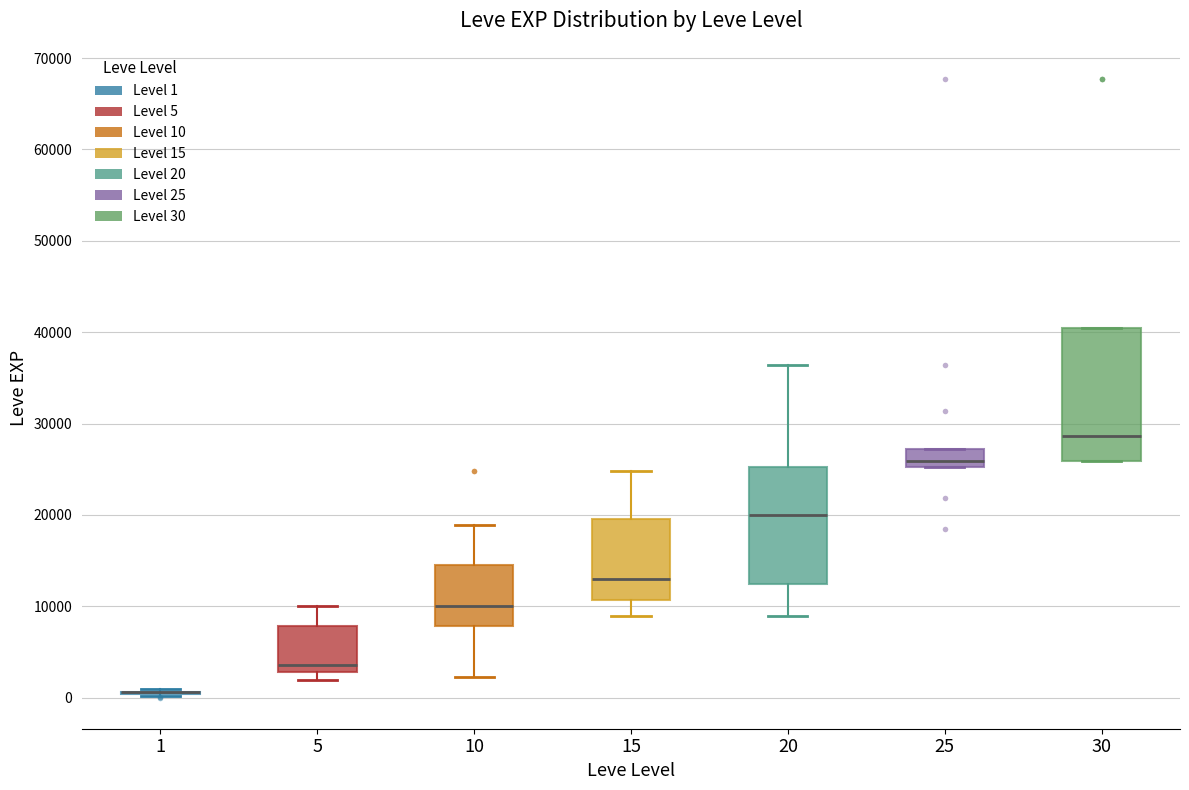

Comparing the boxes themselves (not the whiskers), which one is the tallest?

30